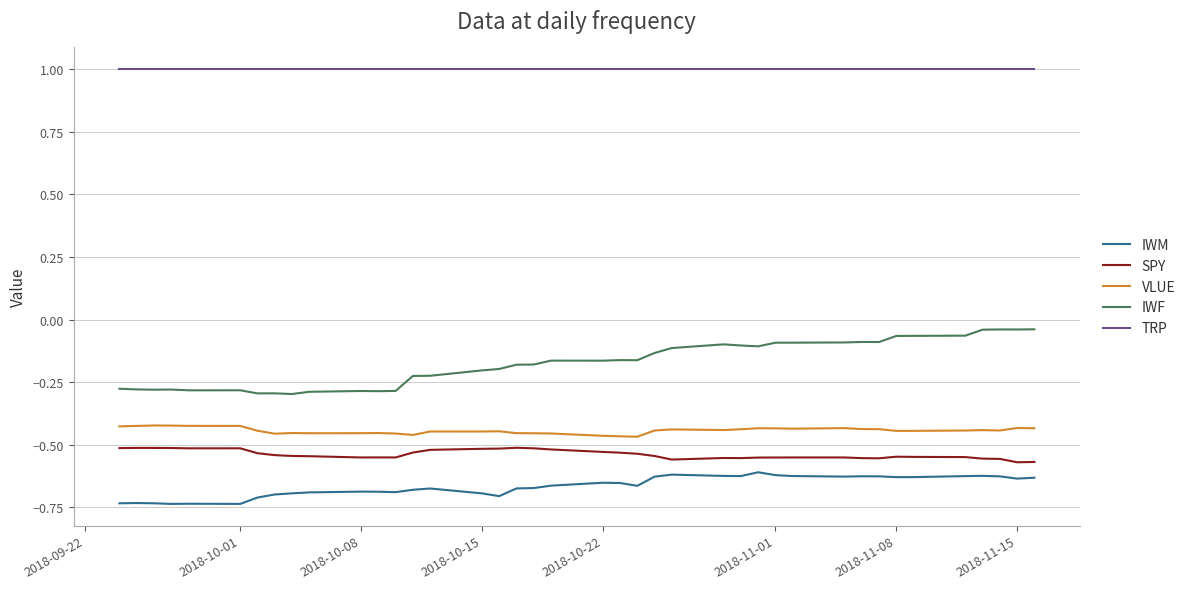

What is the maximum value shown in the chart?

1.0